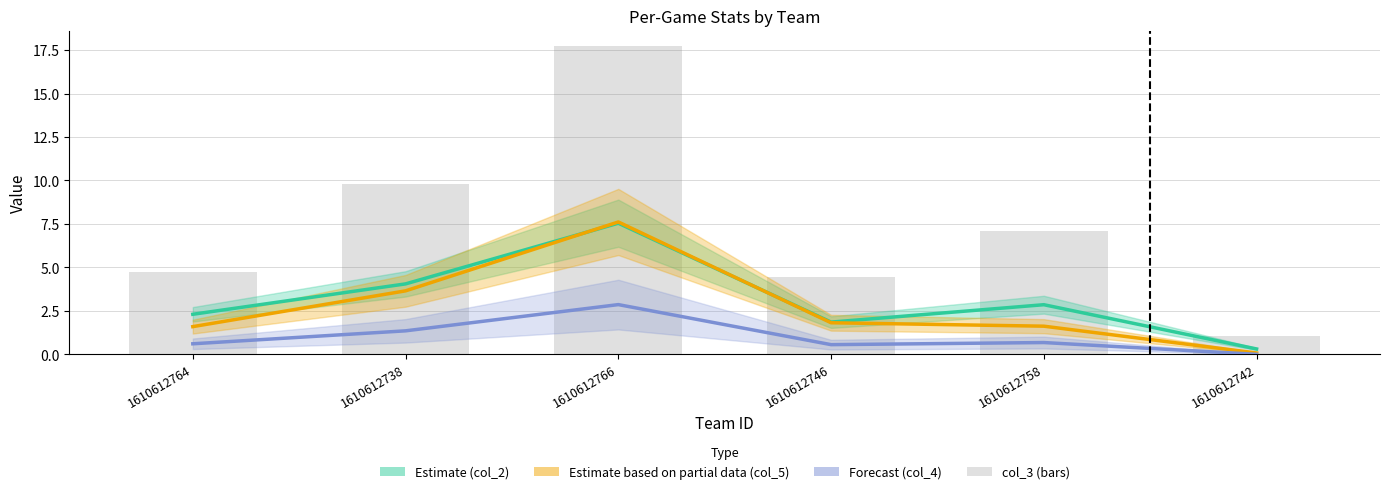

Count the number of values greater than 7.

3